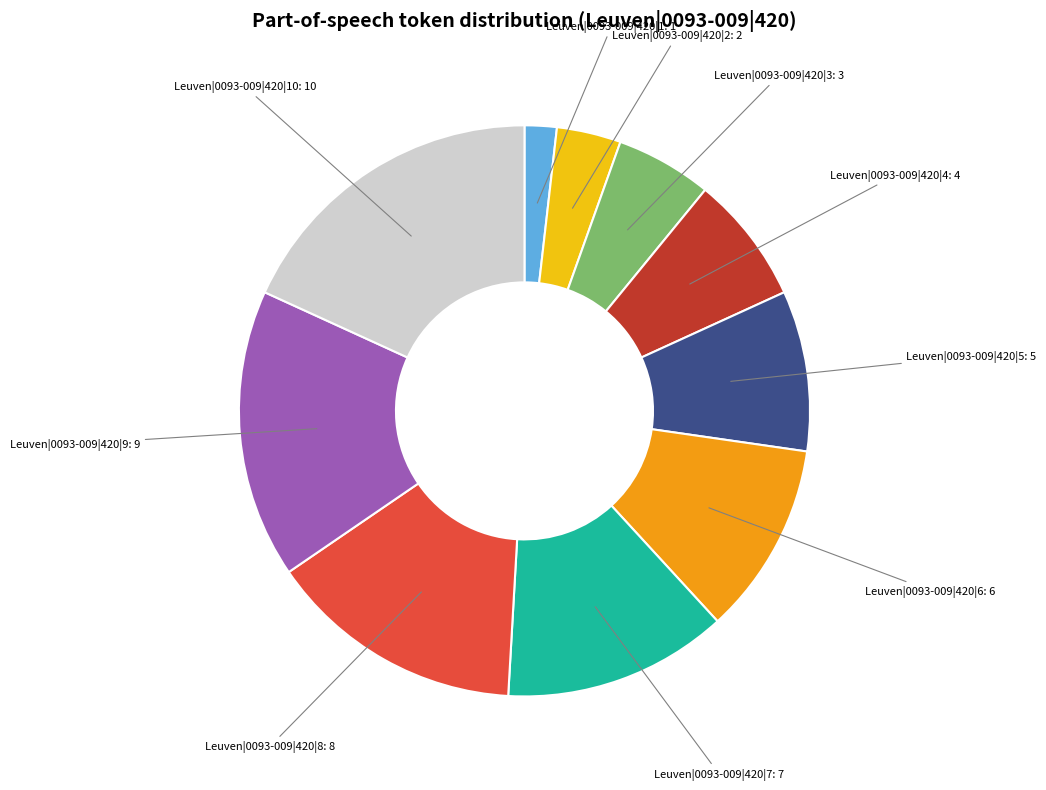

Is there any slice that represents more than half of the pie?

No